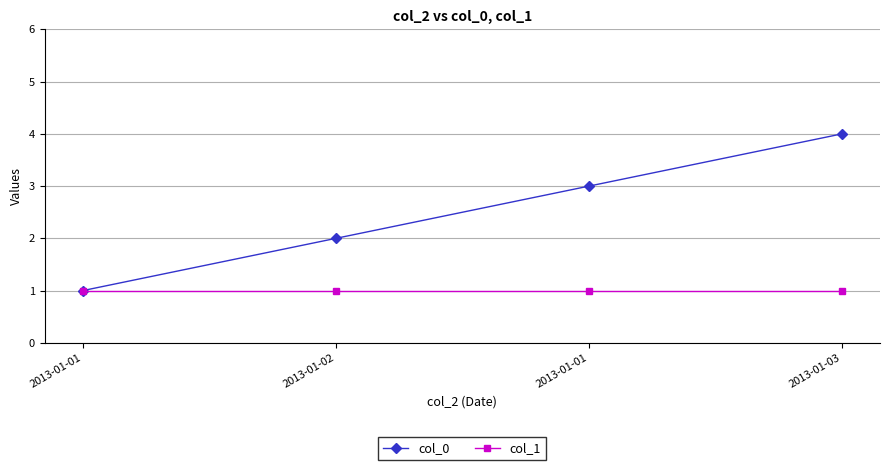

What is the value of the col_0 point at the 1st from the left?

1